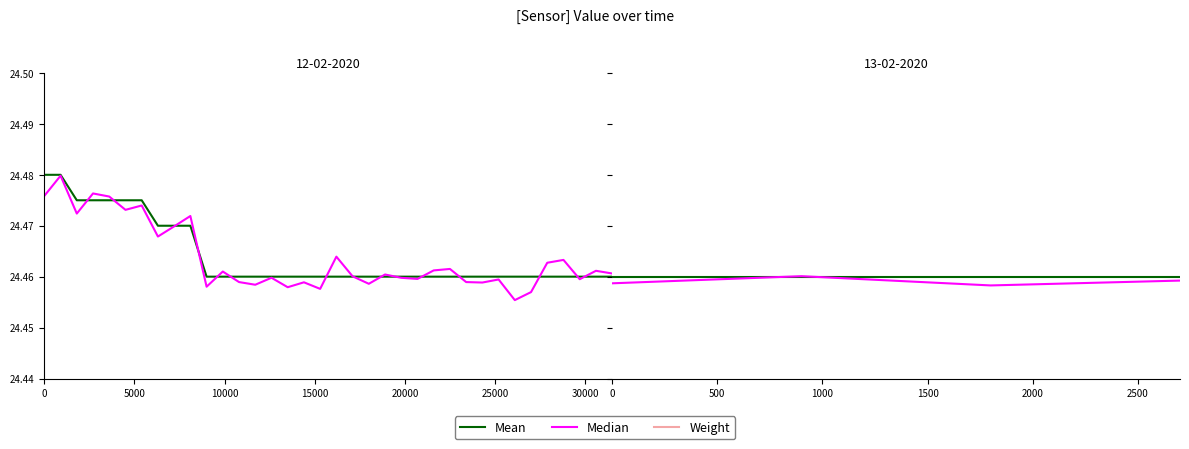

Read the Weight value at 15000.

24.8